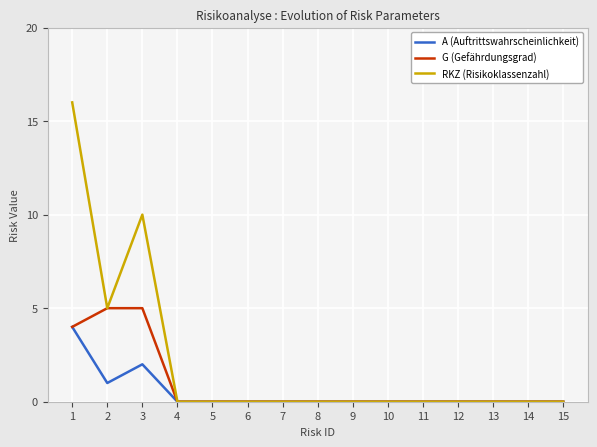

Reading left to right, list all the values displayed in this chart.

A (Auftrittswahrscheinlichkeit): 4	1	2	0	0	0	0	0	0	0	0	0	0	0	0
G (Gefährdungsgrad): 4	5	5	0	0	0	0	0	0	0	0	0	0	0	0
RKZ (Risikoklassenzahl): 16	5	10	0	0	0	0	0	0	0	0	0	0	0	0